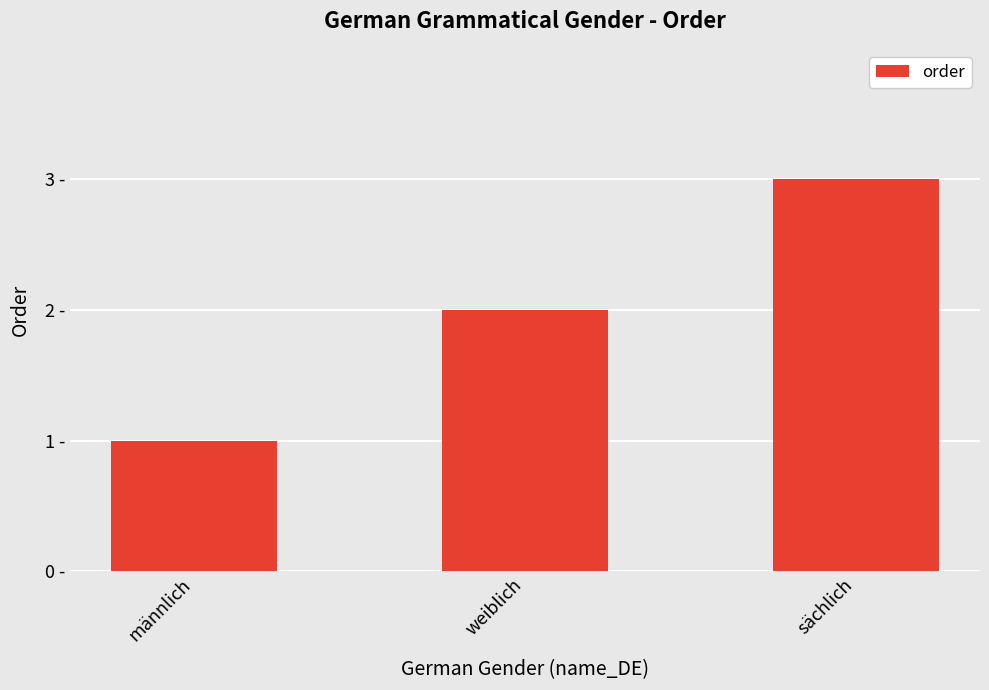

Are the bars horizontal?

No